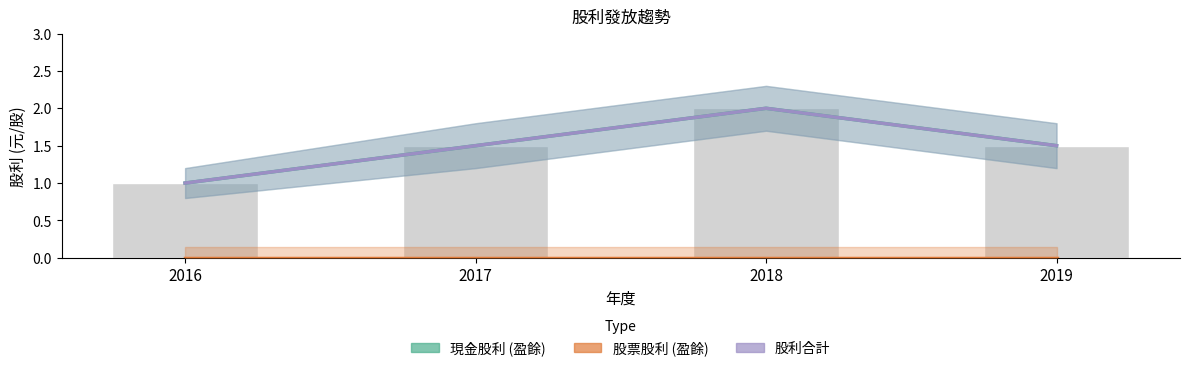

Reading left to right, transcribe all the data shown in this chart.

現金股利 (盈餘): 1.0	1.5	2.0	1.5
股票股利 (盈餘): 0.0	0.0	0.0	0.0
股利合計: 1.0	1.5	2.0	1.5